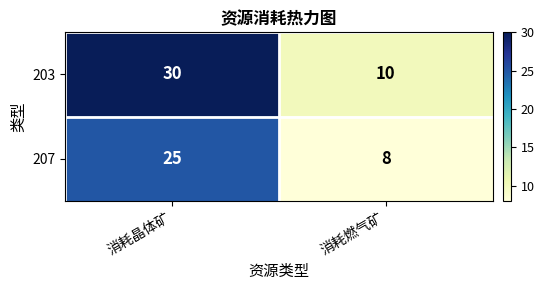

The value of 203 at 消耗晶体矿 is 30. True or false?

True